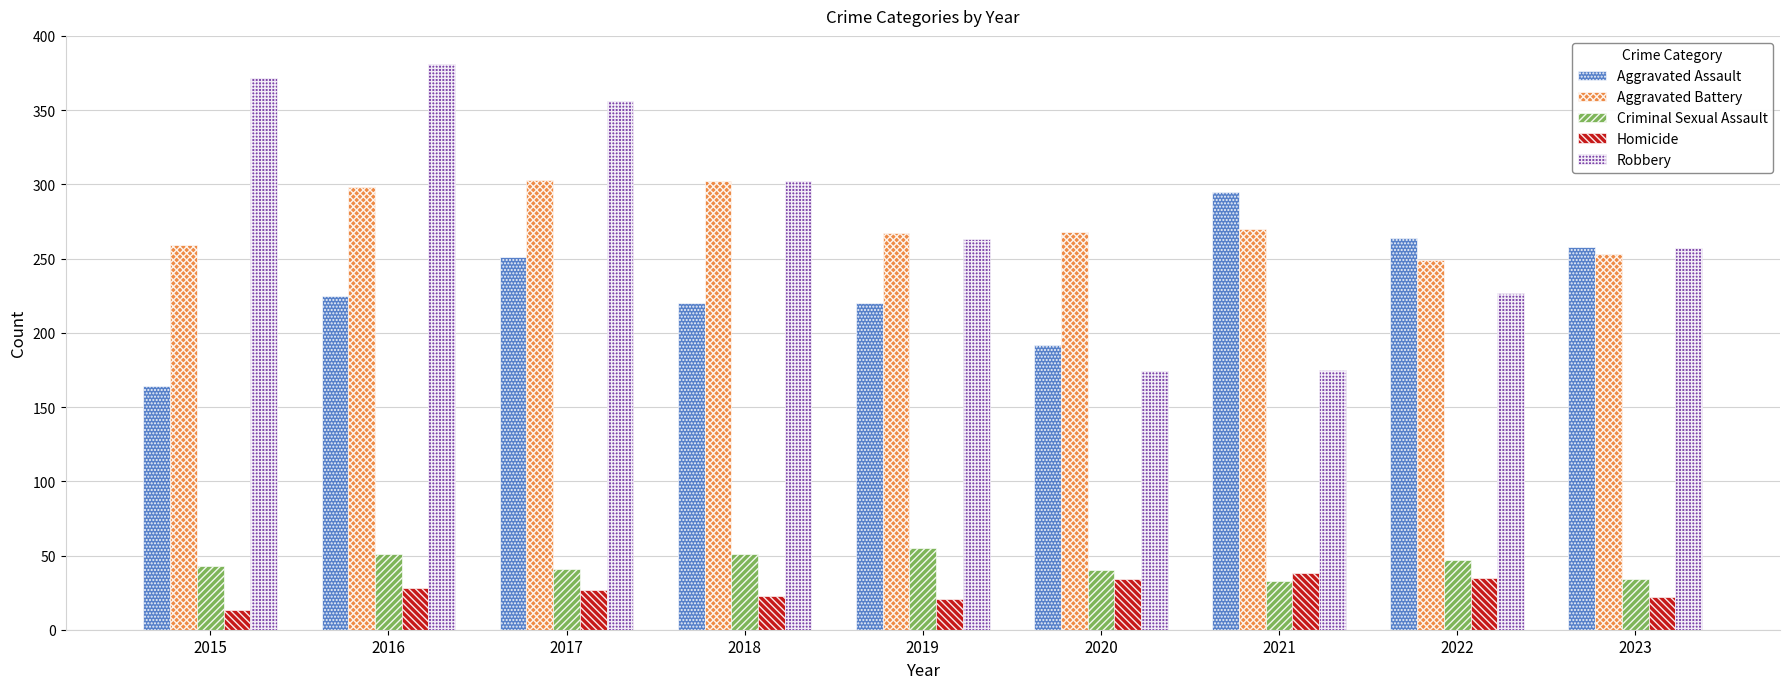

Between 2015 and 2019, which series saw the biggest shift?

Robbery